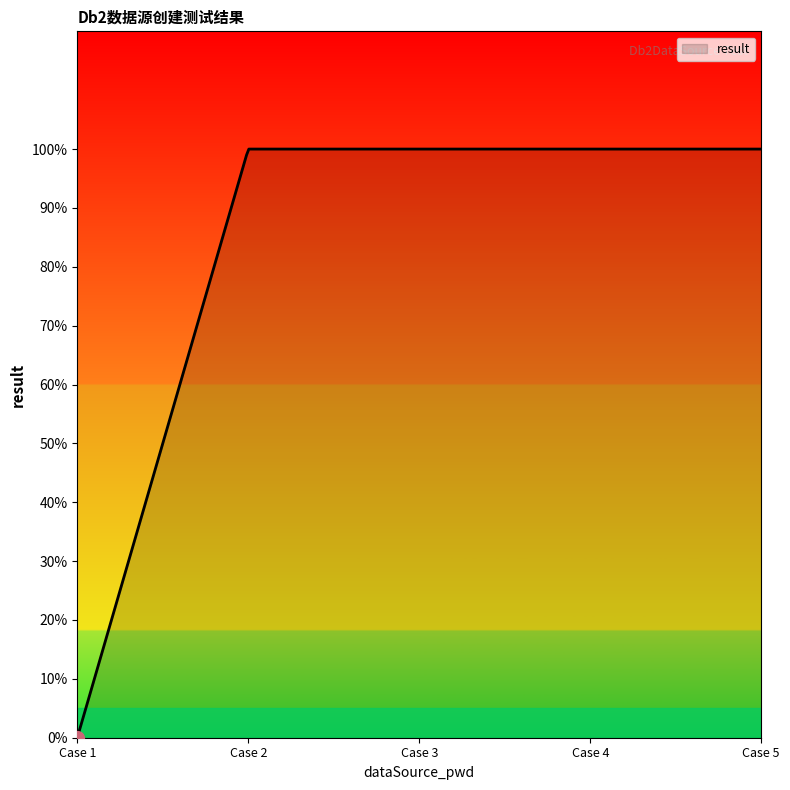

At which label is the value closest to 0?

Case 1